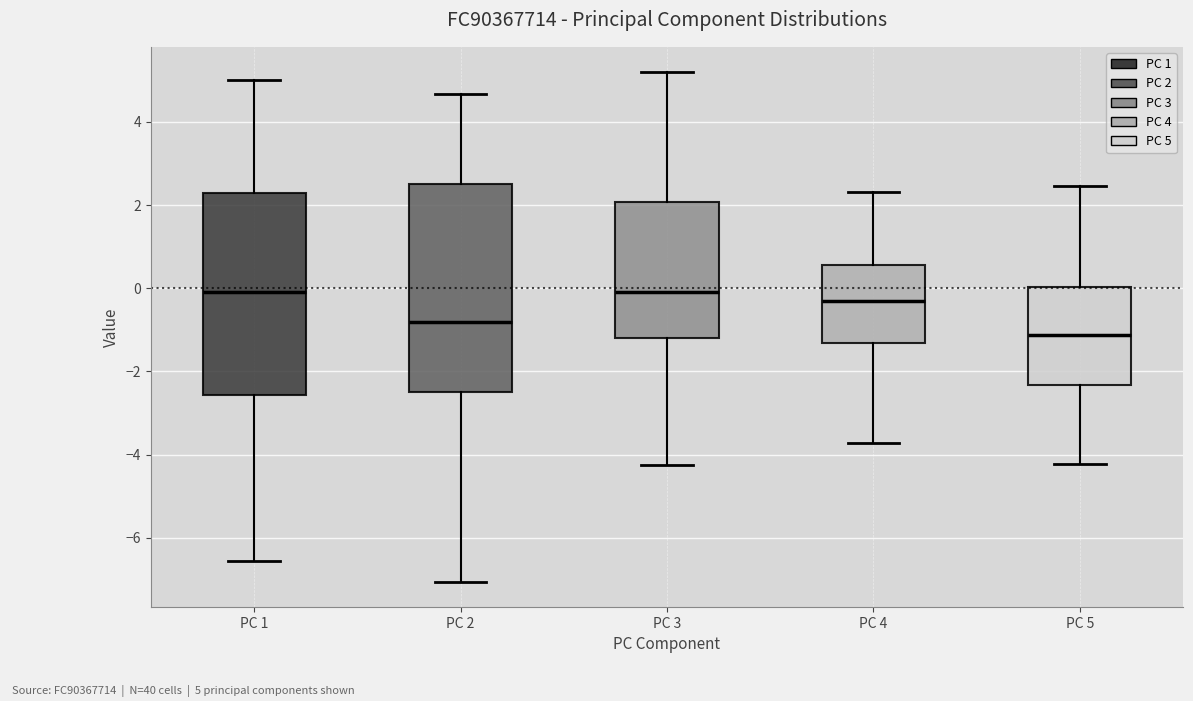

Which box's median line is the lowest?

PC 5